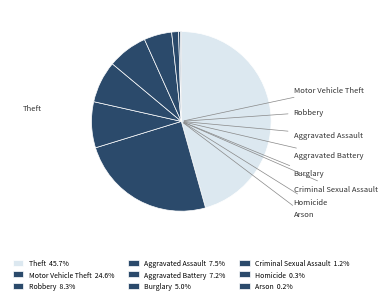

Which slice is the largest?

Theft